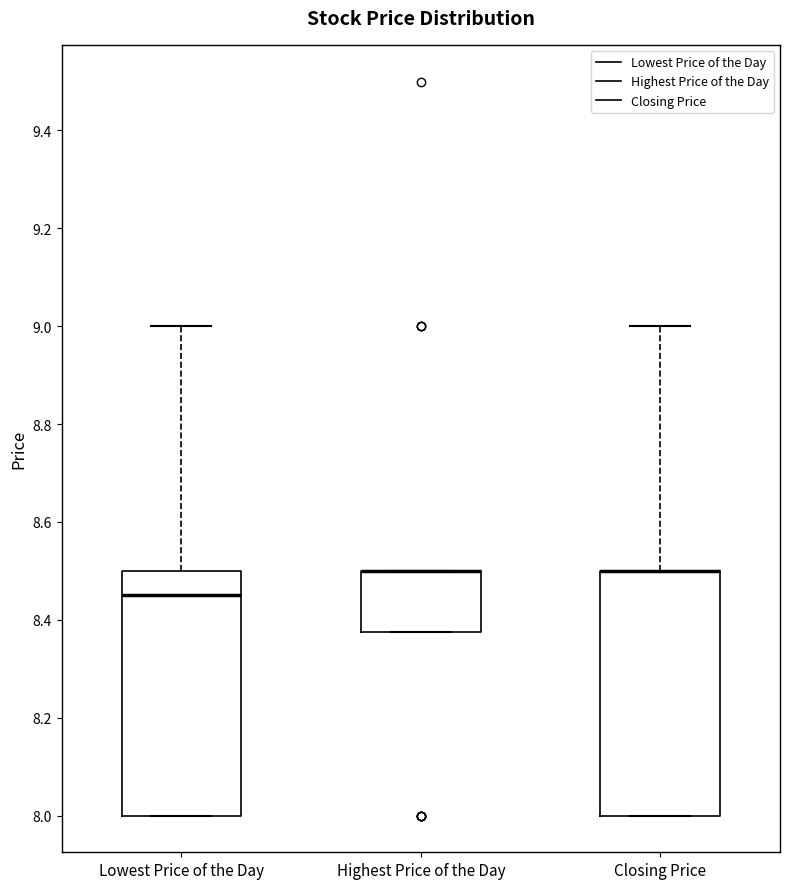

Reading left to right, read every box against the y-axis: the position of its median line, the range the box covers, and the ends of its whiskers. The values are not printed on the chart, so give them approximately, as read against the axis.

Lowest Price of the Day: median 8.46, box 8.00 to 8.50, whiskers 8.00 to 9.00
Highest Price of the Day: median 8.50 (drawn on the box's upper edge), box 8.38 to 8.50, whiskers 8.38 to 8.50
Closing Price: median 8.50 (drawn on the box's upper edge), box 8.00 to 8.50, whiskers 8.00 to 9.00